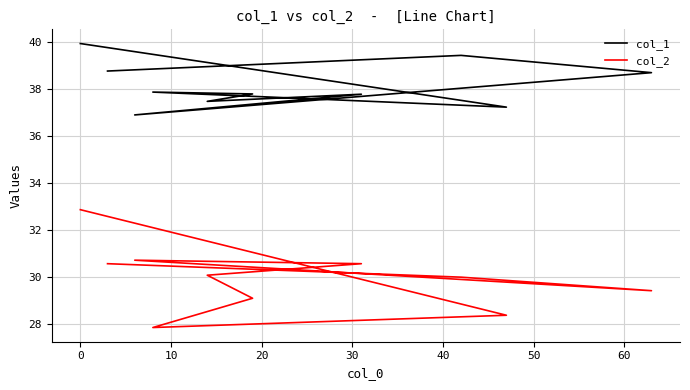

How many interior local peaks does the col_1 series have?

3